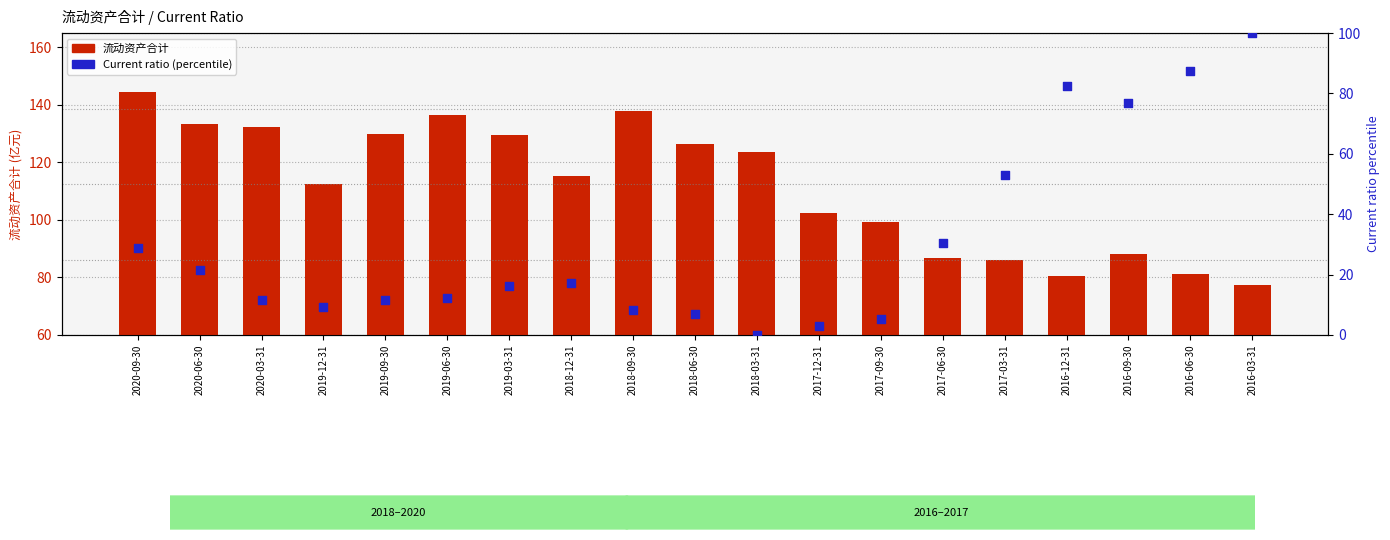

What are all the series names shown in the legend?

流动资产合计, Current ratio (percentile)